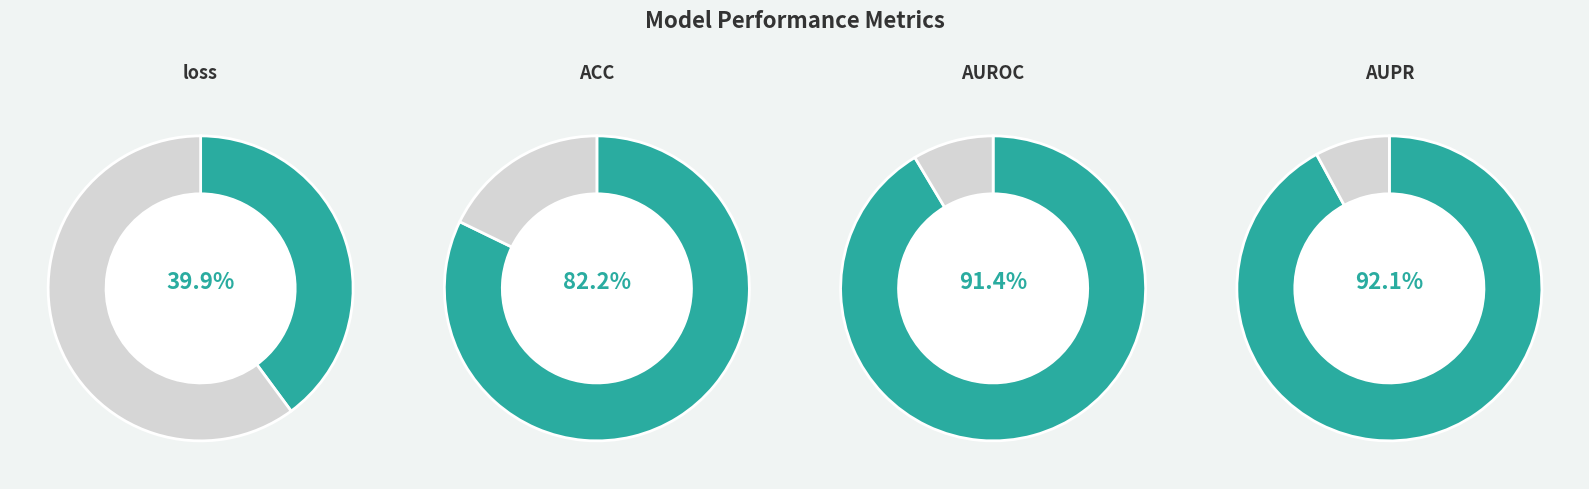

What is the smallest slice in the pie chart?

loss